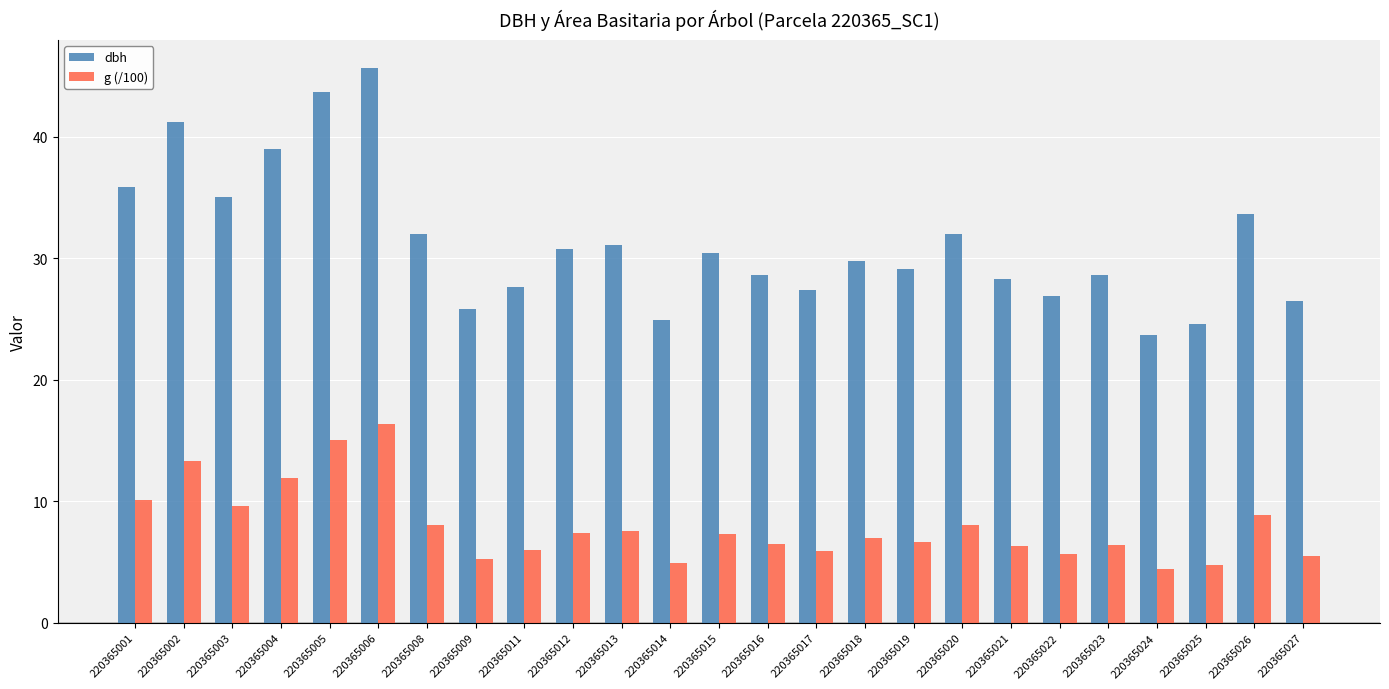

Which series has the largest total across all categories?

dbh